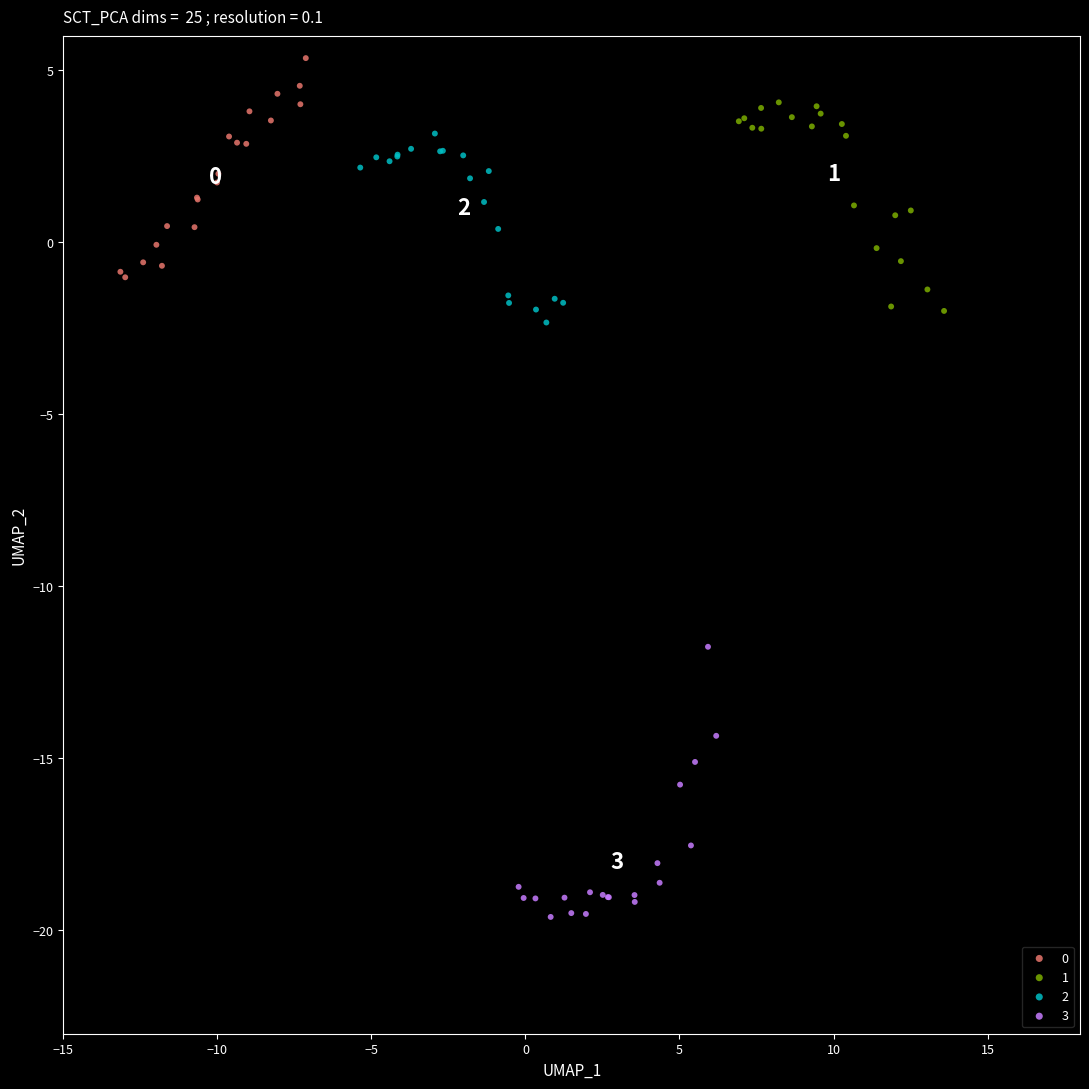

Which series reaches the minimum Y coordinate?

3